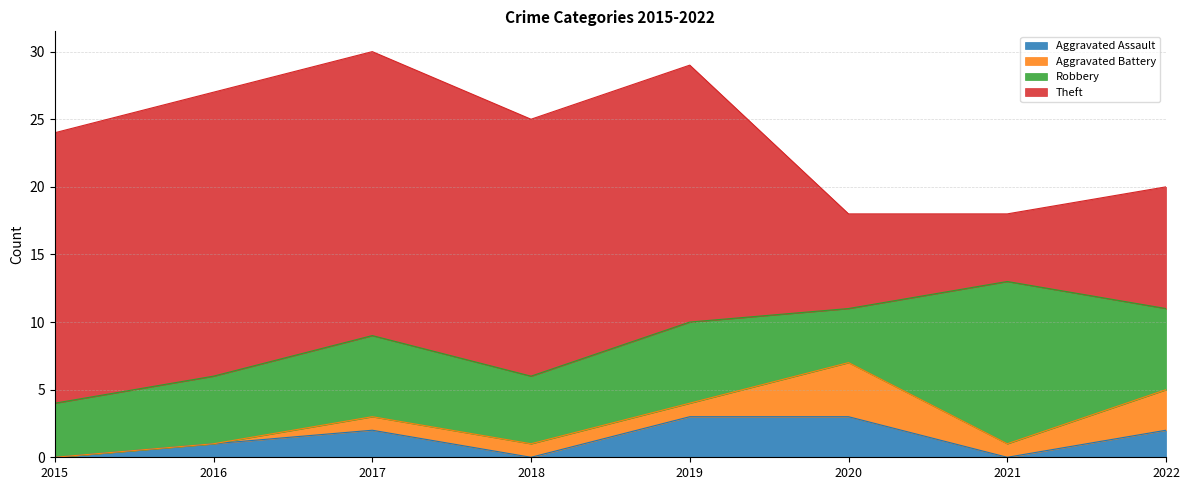

What is the sum of all Aggravated Assault values?

11